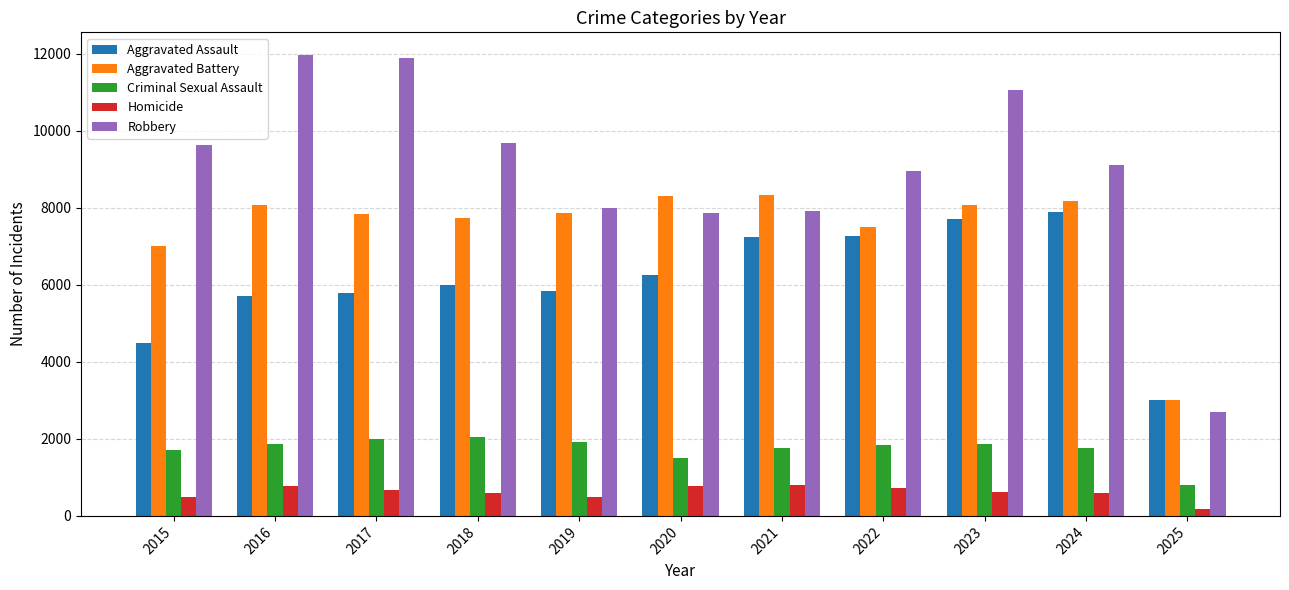

What is the spread (max minus min) of values at 2015?

9142